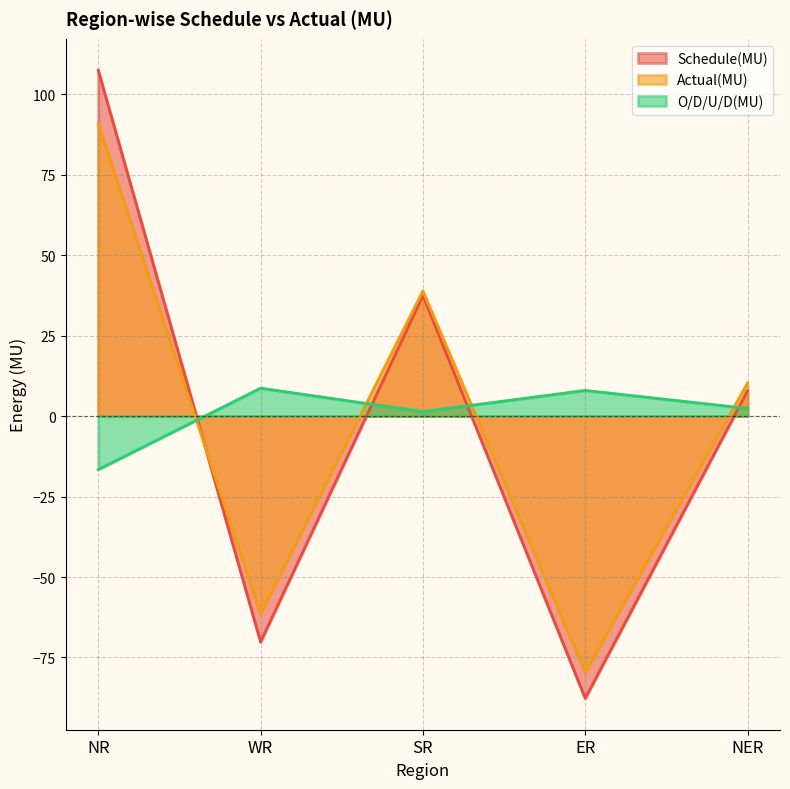

Does the chart display data point markers on the line(s)?

No